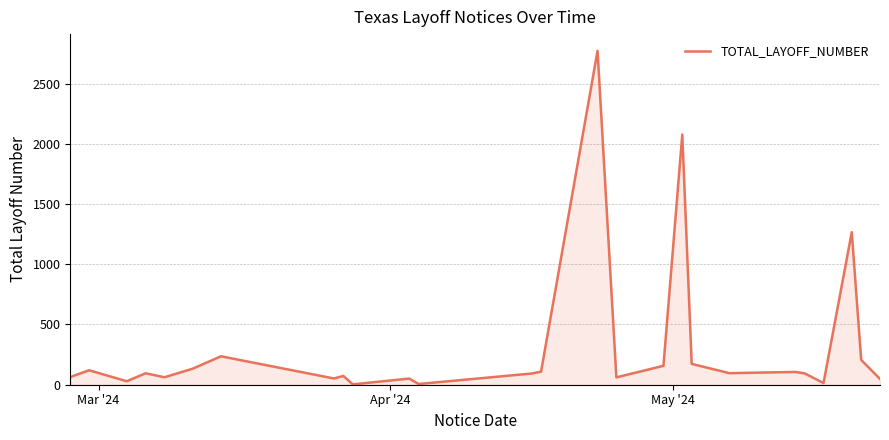

What is the difference between the maximum and minimum values?

2769